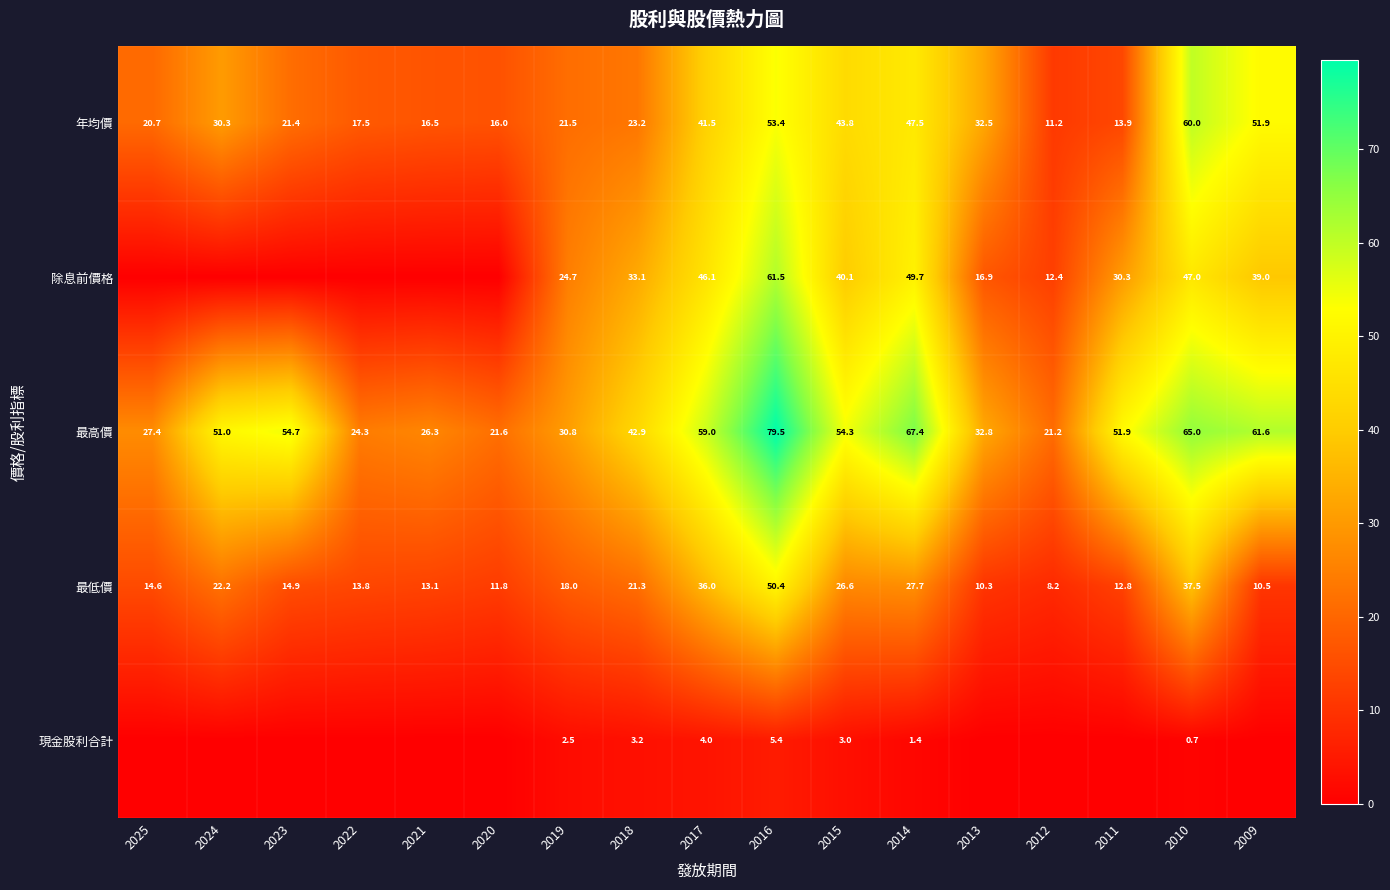

What is the difference between the 最低價 values at 2013 and 2020?

1.5